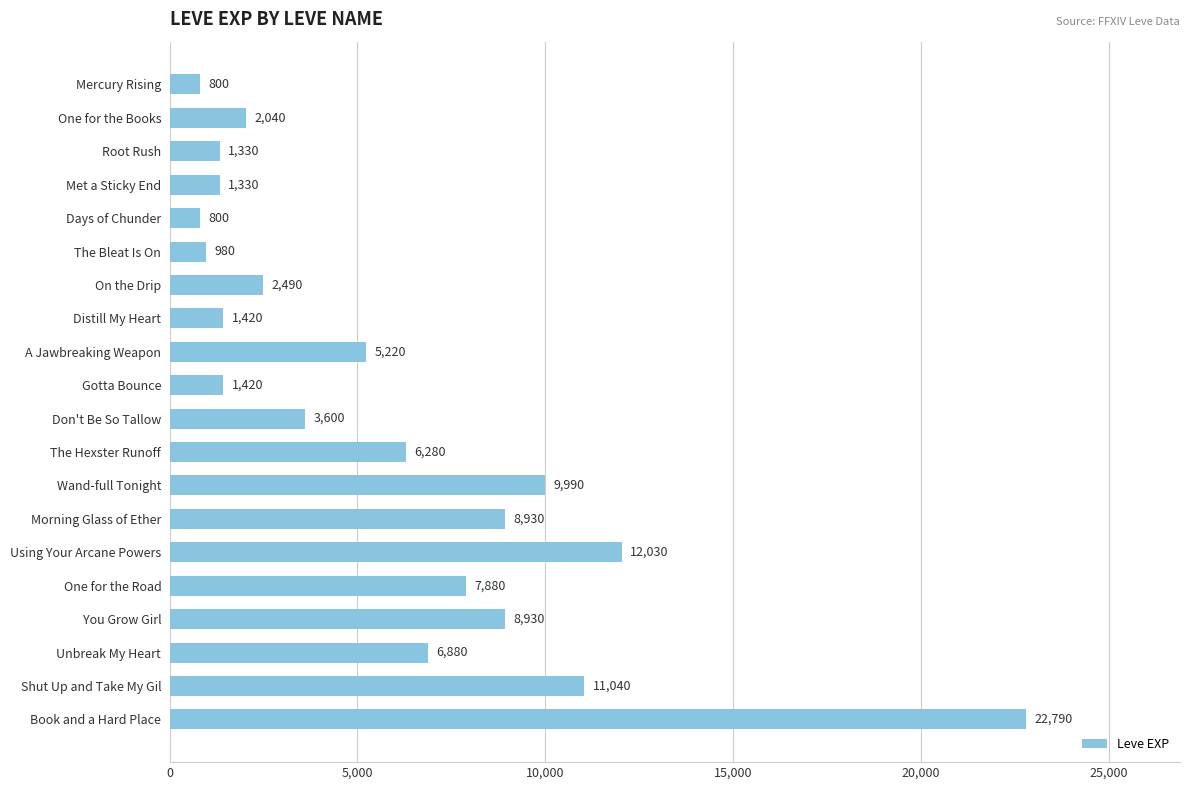

What is the smallest value displayed?

800